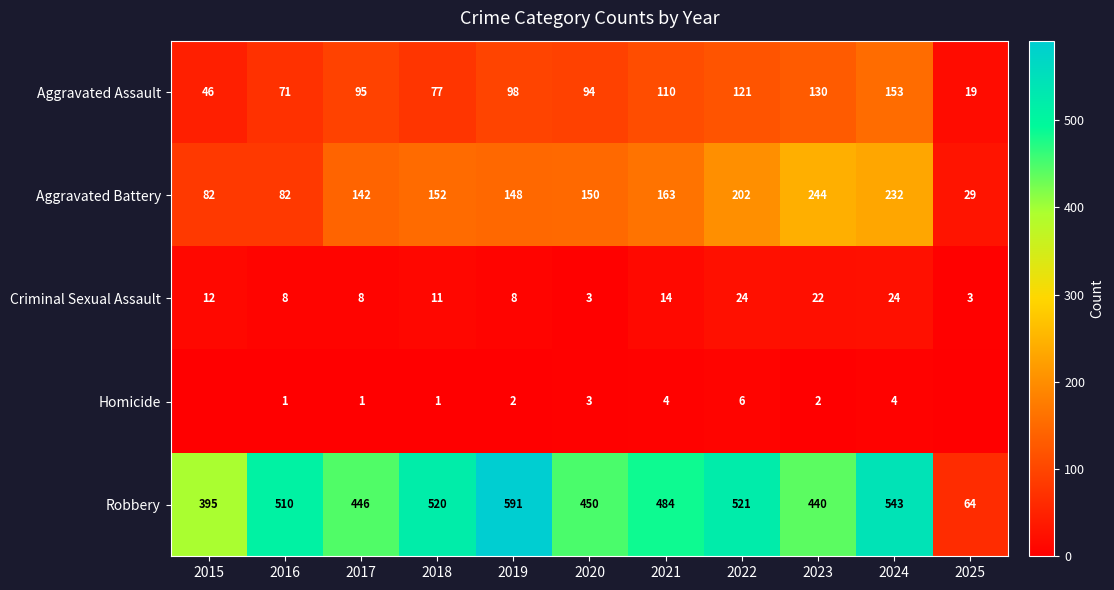

Rank the series at 2023 from lowest to highest value.

Homicide, Criminal Sexual Assault, Aggravated Assault, Aggravated Battery, Robbery